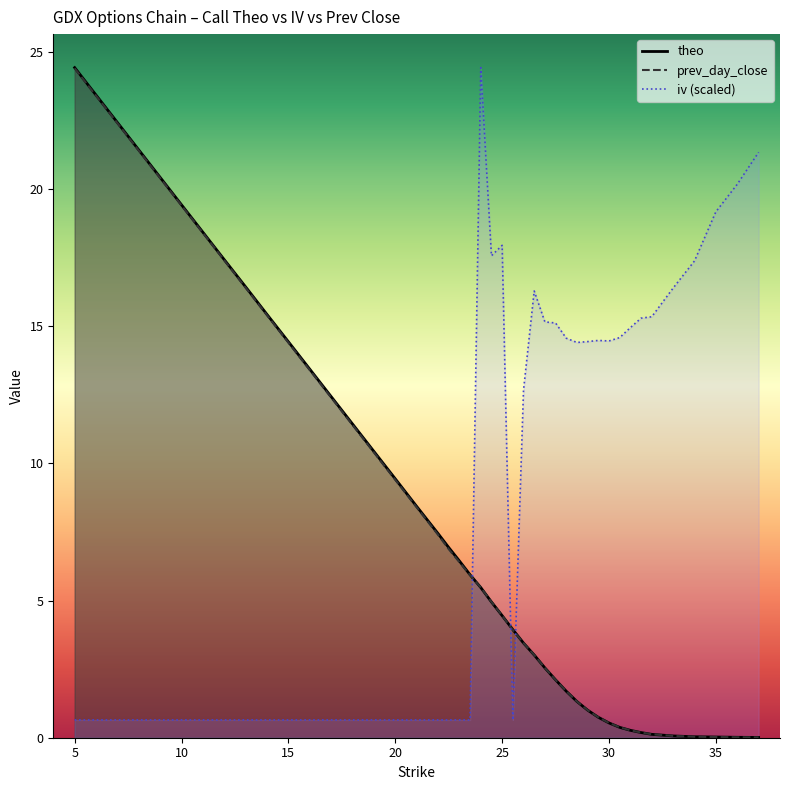

What is the difference between the maximum and second lowest values in the theo series?

24.4